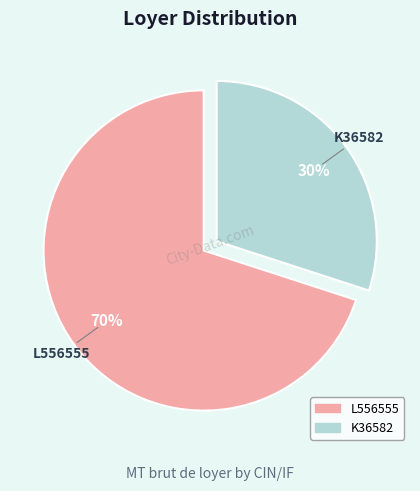

What is the smallest slice in the pie chart?

K36582